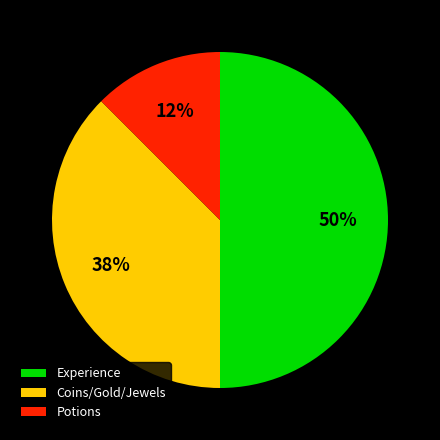

To the nearest percent, what percentage of the pie is Experience?

50%